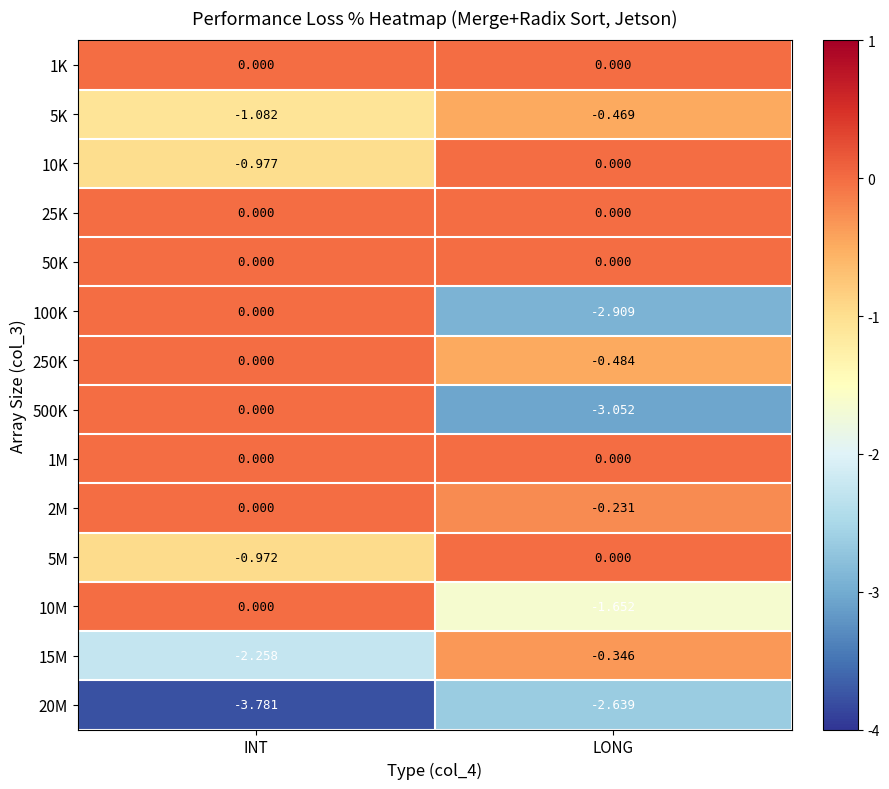

List the labels in order of 20M value, smallest first.

INT, LONG